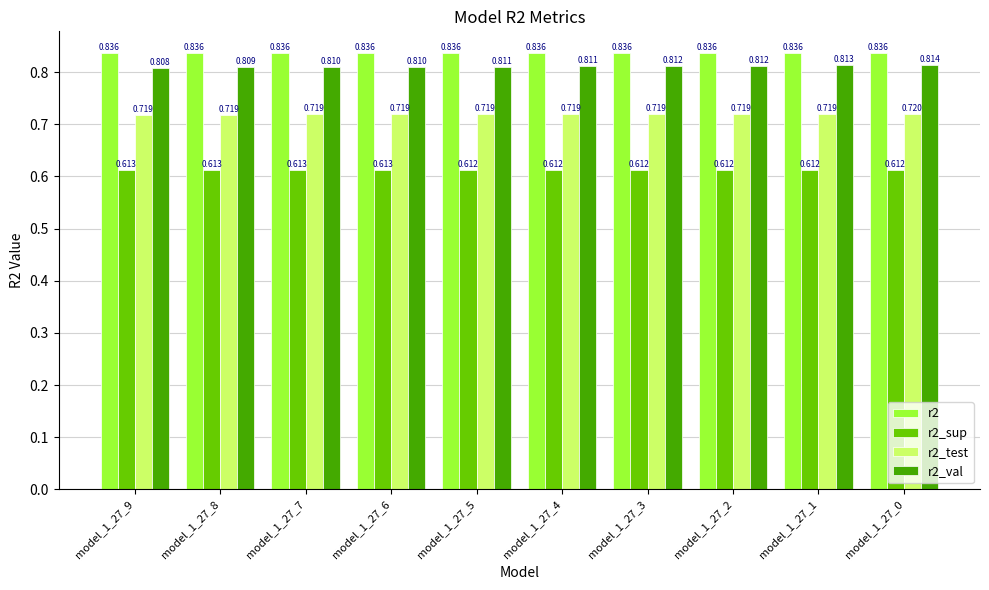

What are all the series names shown in the legend?

r2, r2_sup, r2_test, r2_val